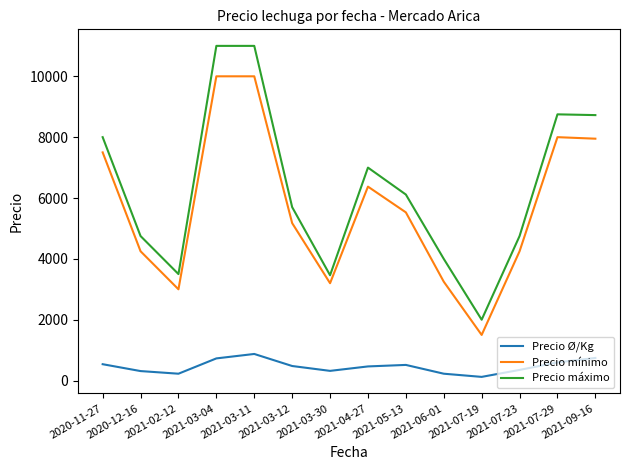

True or false: Precio mínimo and Precio máximo intersect in this chart.

False